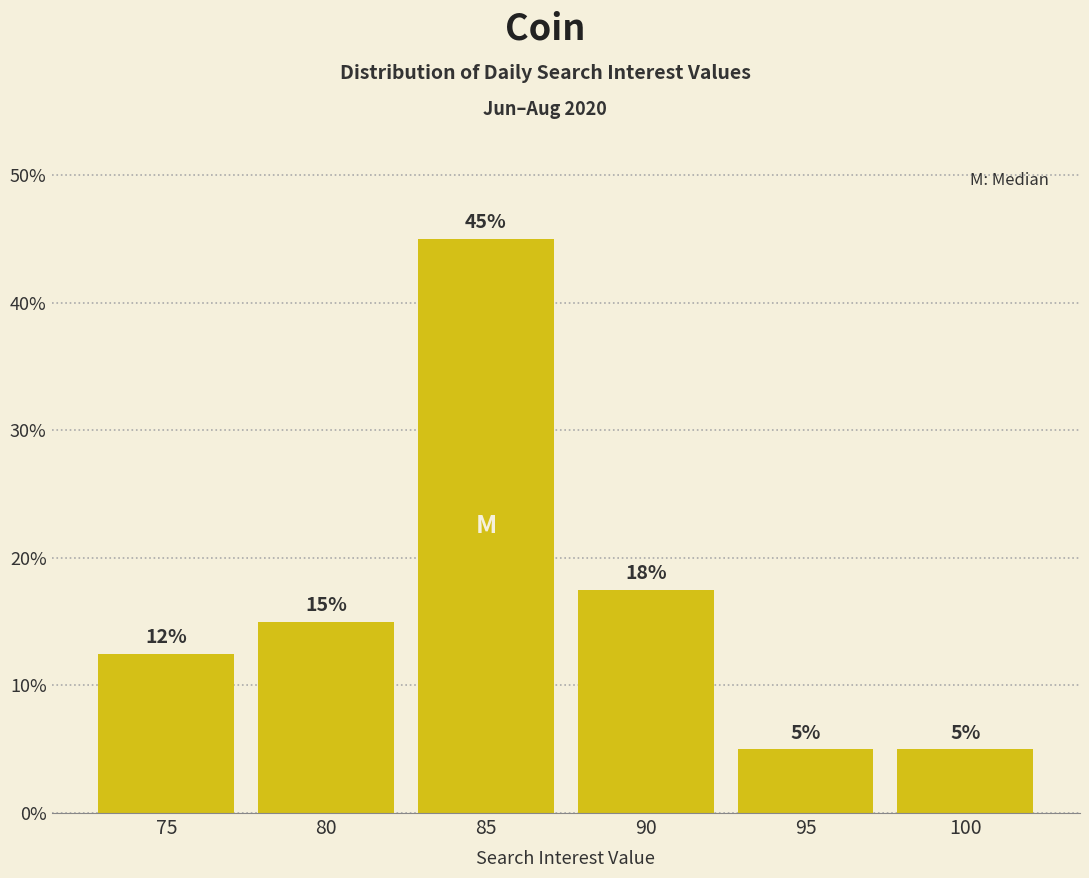

Does the chart contain any negative values?

No